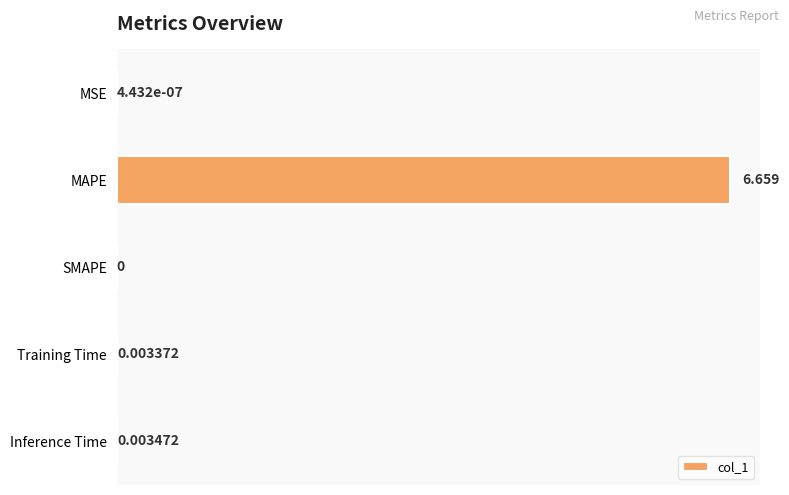

At which label is the value closest to 3?

Inference Time